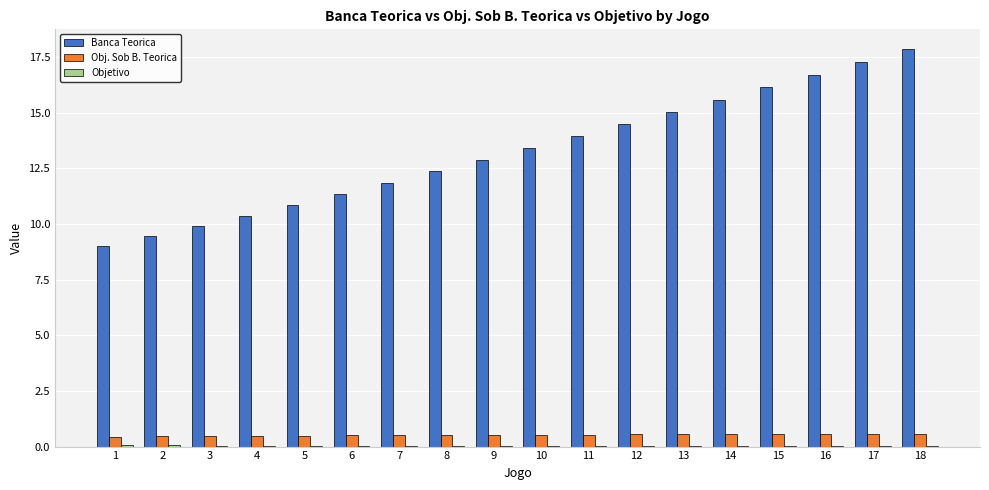

What is the spread (max minus min) of values at 15?

16.1